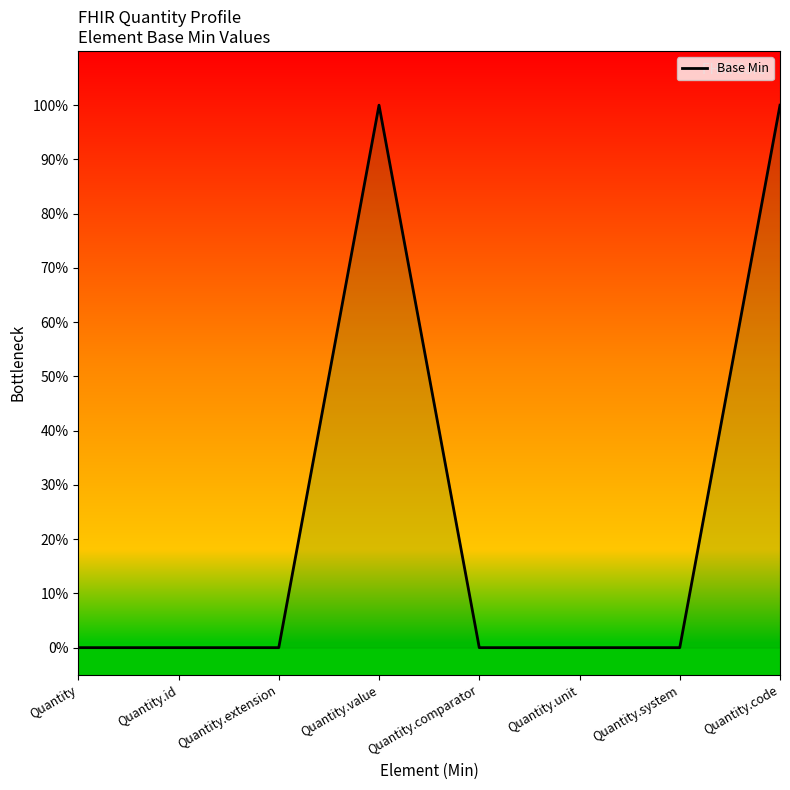

Reading right to left, what are all the values shown in this chart?

Quantity.code=1	Quantity.system=0	Quantity.unit=0	Quantity.comparator=0	Quantity.value=1	Quantity.extension=0	Quantity.id=0	Quantity=0